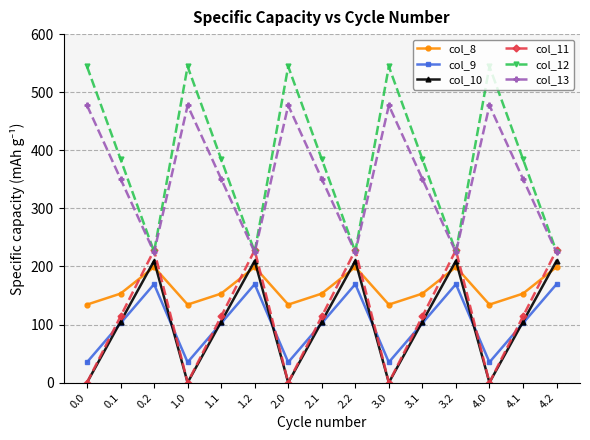

What is the highest value of the col_12 series?

544.3